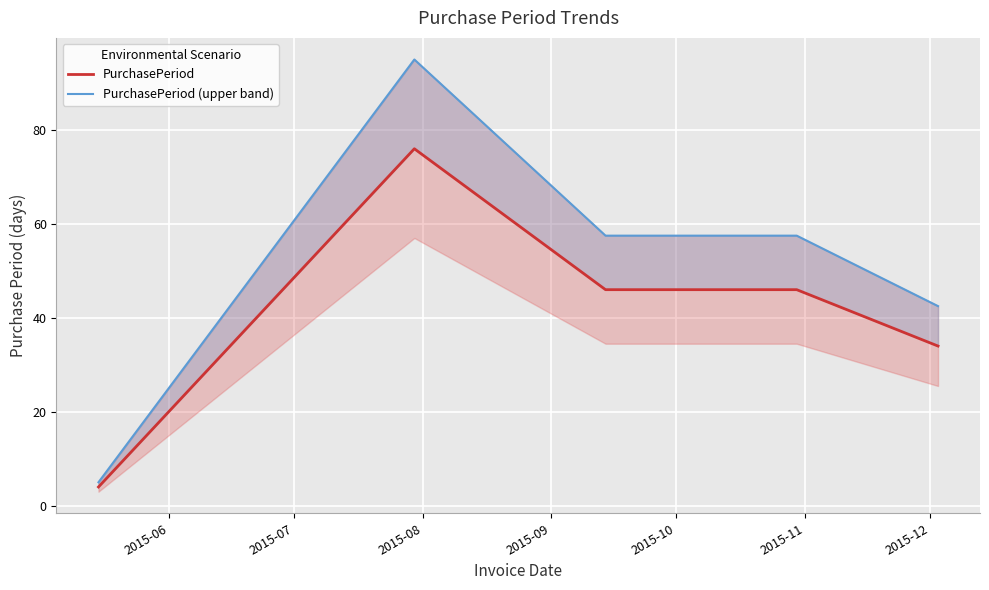

The value of PurchasePeriod (upper band) at 2015-06 is 6.6. True or false?

False